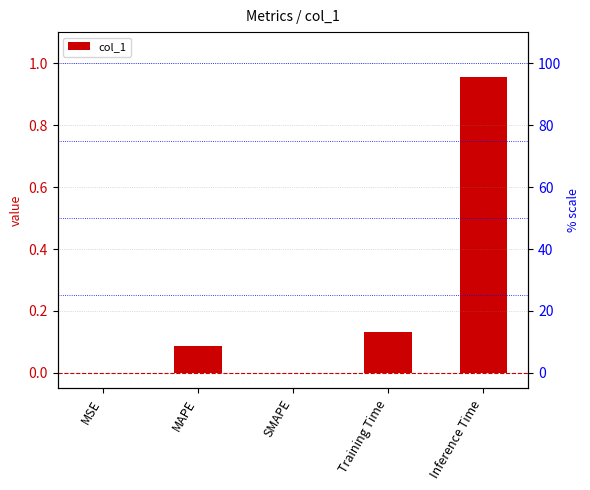

What is the label of the 1st bar from the left?

MSE